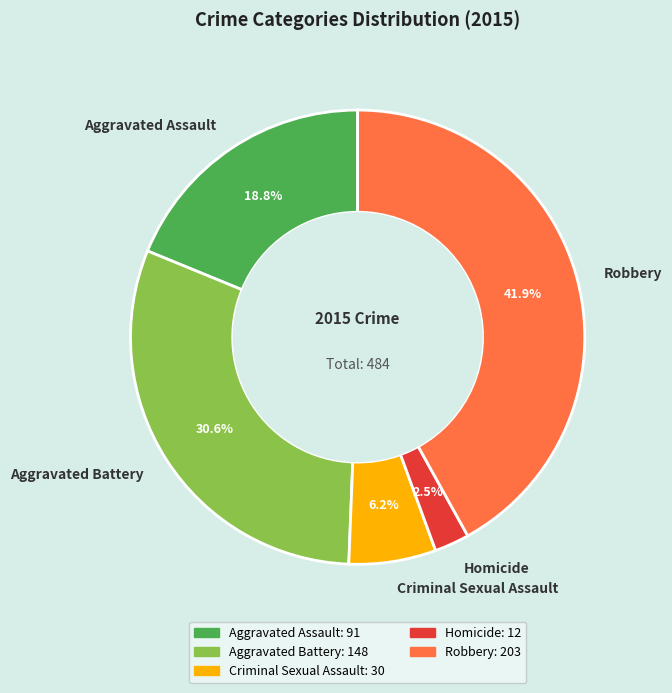

Does Robbery represent more than half of the total?

No